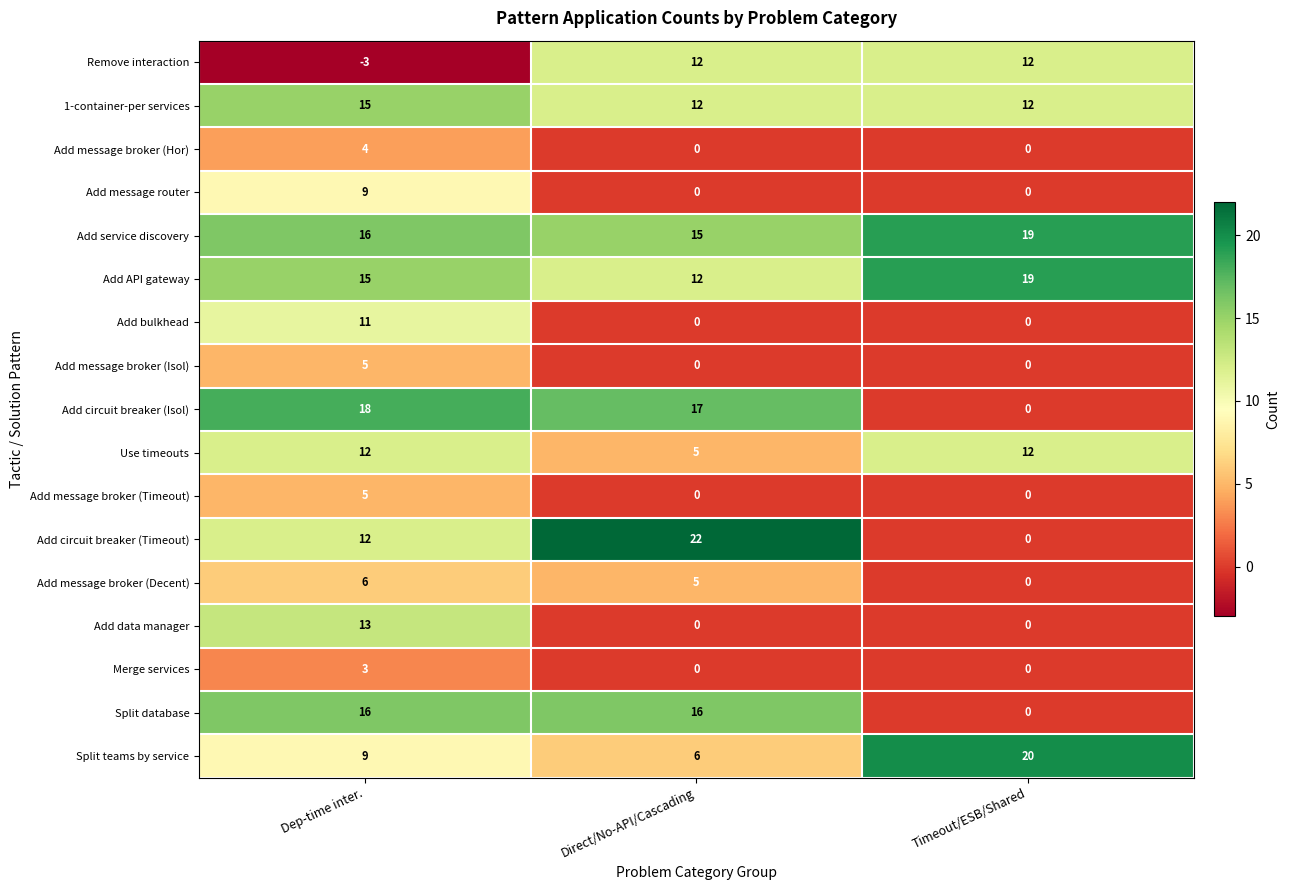

List the labels in order of Add circuit breaker (Isol) value, largest first.

Dep-time inter., Direct/No-API/Cascading, Timeout/ESB/Shared